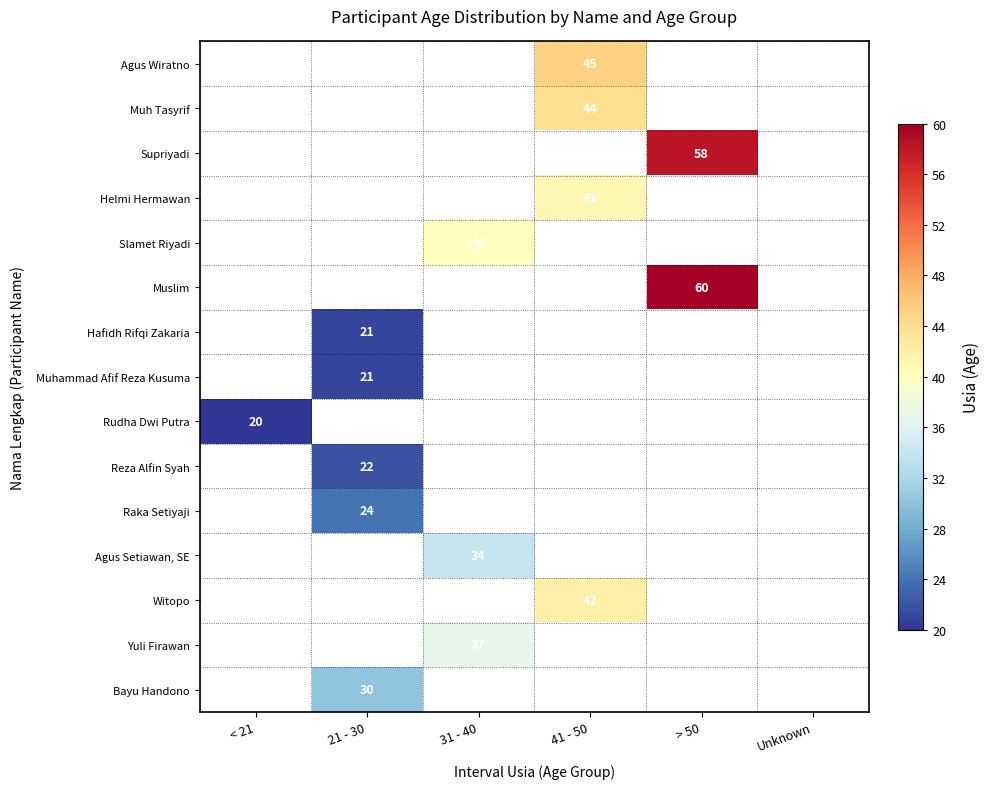

The value of Muh Tasyrif at 41 - 50 is 44. True or false?

True